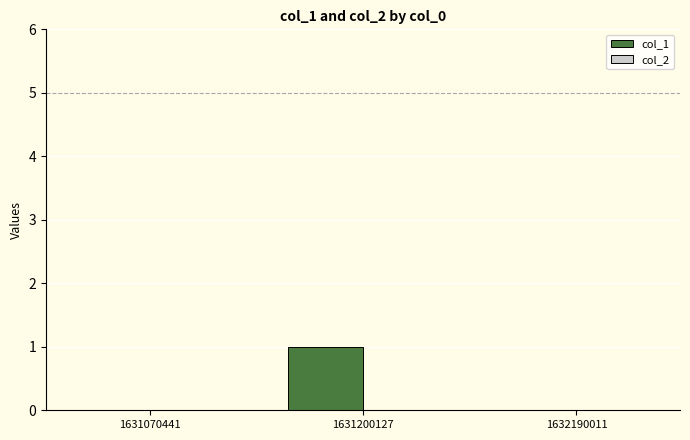

Which has a higher value, 1631200127 or 1632190011?

1631200127